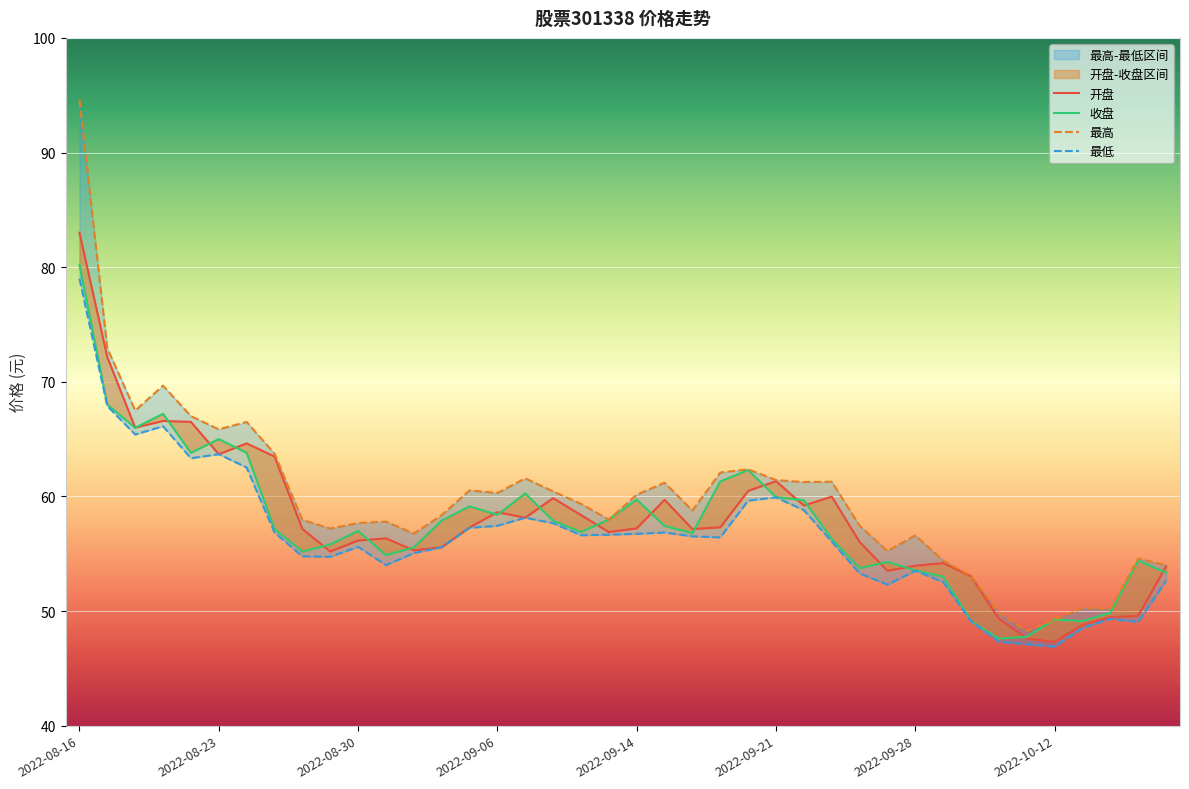

Rank the categories by 最高 value from lowest to highest.

2022-10-11, 2022-10-12, 2022-10-10, 2022-10-14, 2022-10-13, 2022-09-30, 2022-10-18, 2022-09-29, 2022-10-17, 2022-09-27, 2022-09-28, 2022-09-01, 2022-08-29, 2022-09-26, 2022-08-30, 2022-08-31, 2022-08-26, 2022-09-13, 2022-09-02, 2022-09-16, 2022-09-09, 2022-09-14, 2022-09-06, 2022-09-08, 2022-09-05, 2022-09-15, 2022-09-22, 2022-09-23, 2022-09-21, 2022-09-07, 2022-09-19, 2022-09-20, 2022-08-25, 2022-08-23, 2022-08-24, 2022-08-22, 2022-08-18, 2022-08-19, 2022-08-17, 2022-08-16